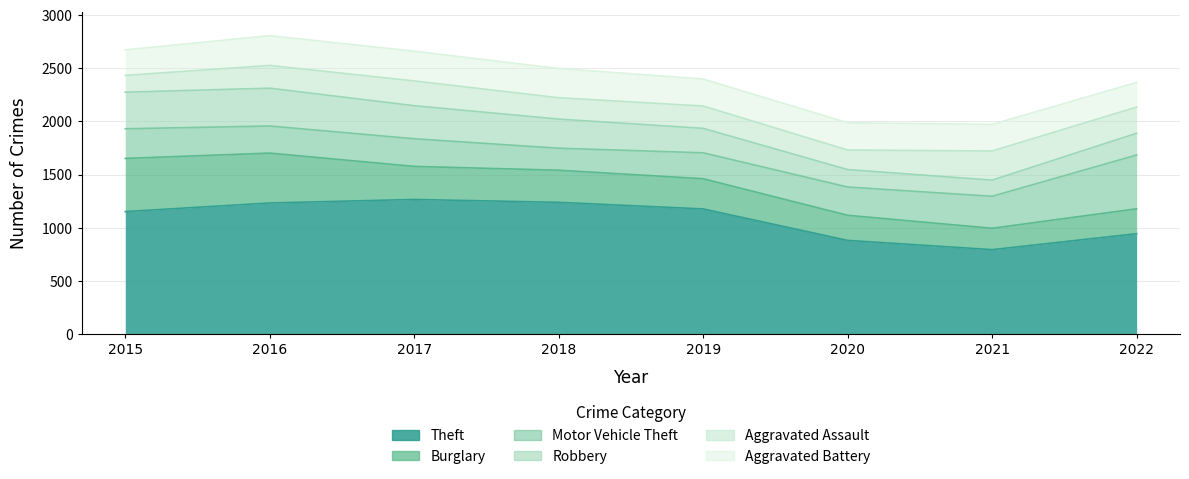

True or false: Aggravated Assault has more than 1 points higher than both neighbors.

True